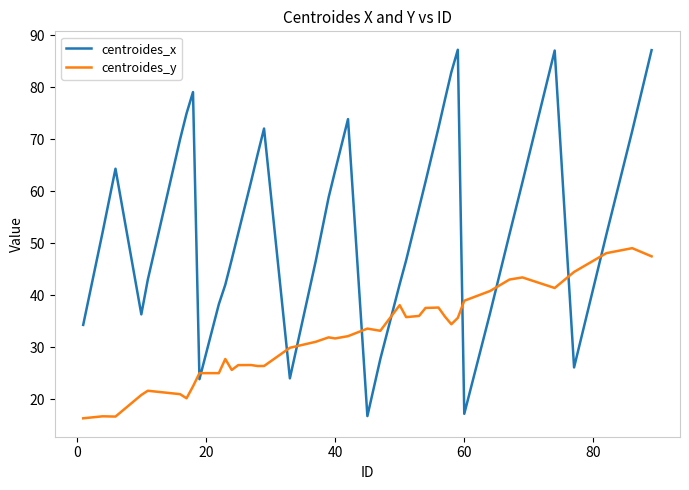

Which series ends up on top after the final intersection of centroides_x and centroides_y?

centroides_x